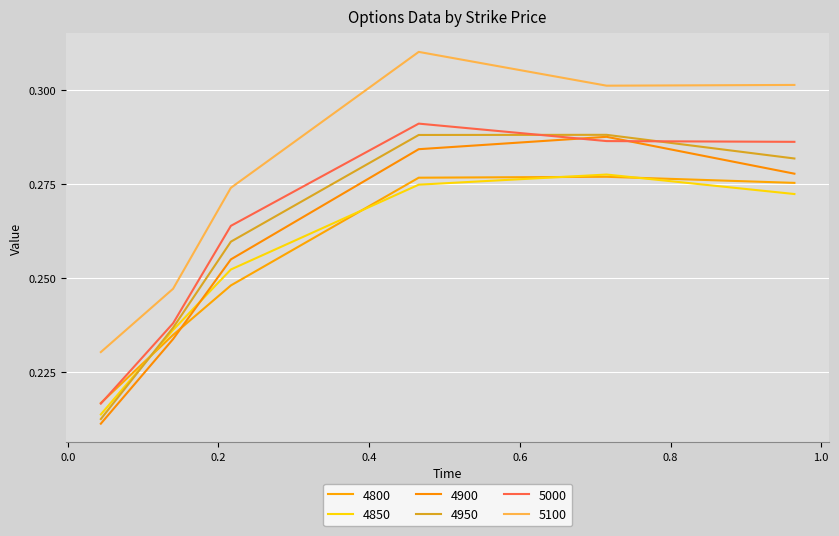

True or false: 4800 and 4900 cross at least once.

True